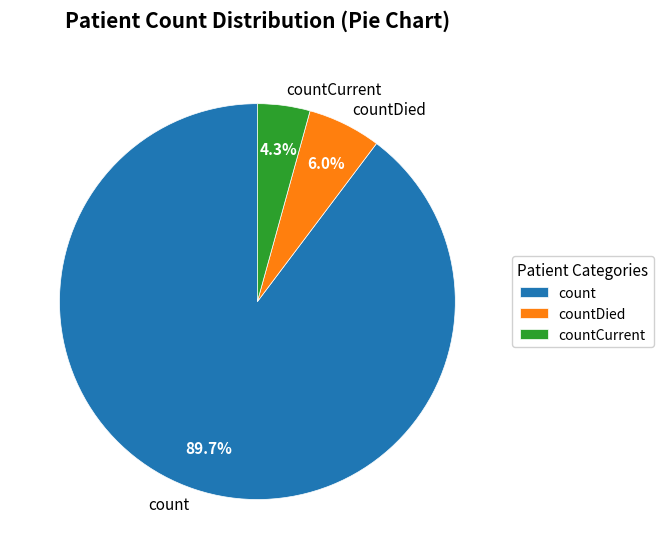

Between count and countCurrent, which is larger?

count